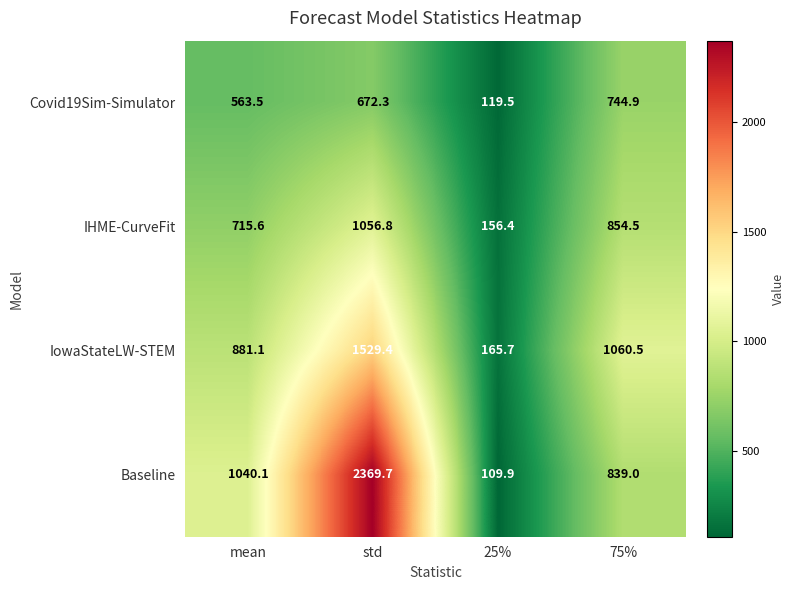

At mean, list the series in order from largest to smallest.

Baseline, IowaStateLW-STEM, IHME-CurveFit, Covid19Sim-Simulator